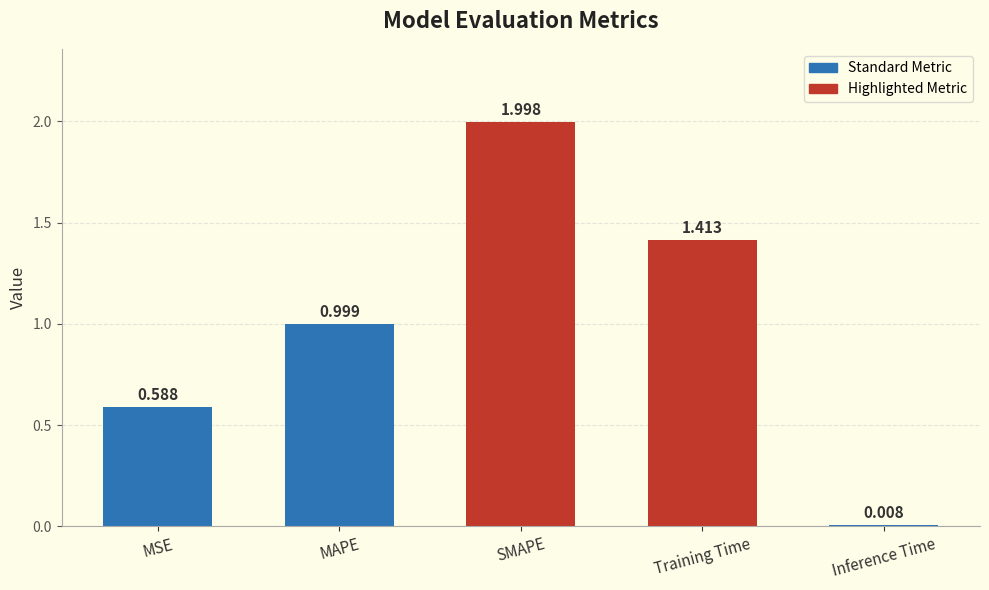

List the labels in order of value, largest first.

SMAPE, Training Time, MAPE, MSE, Inference Time